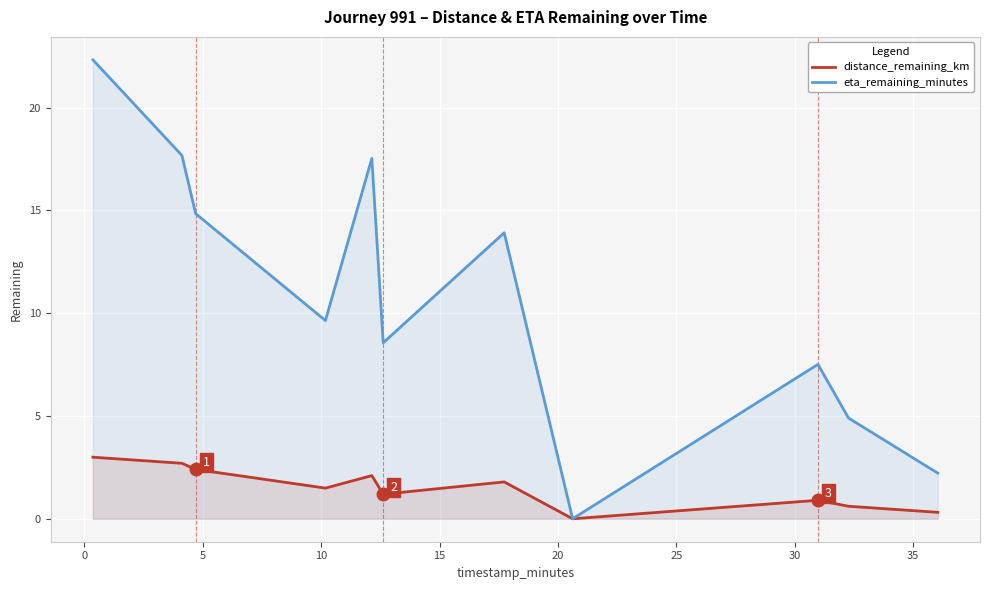

List the series in order of their peak value, lowest first.

distance_remaining_km, eta_remaining_minutes